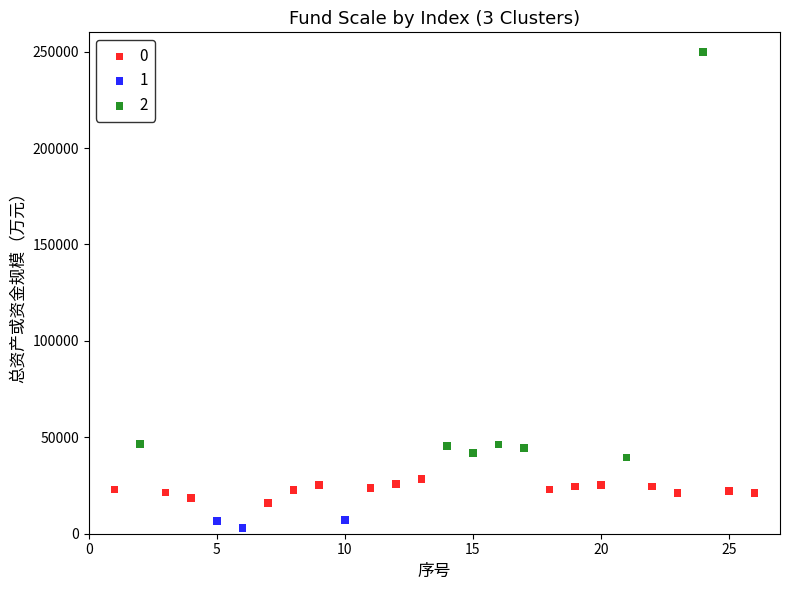

Which series contains the lowest Y value?

1